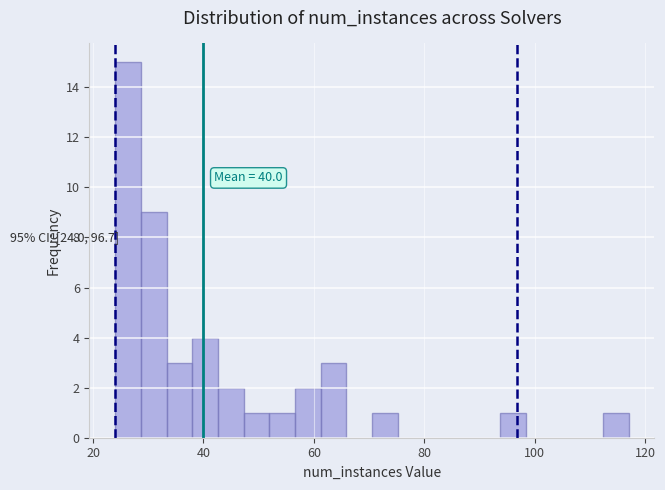

Around what value on the x-axis is the tallest bar? Give the approximate position of its centre, as read against the axis.

26